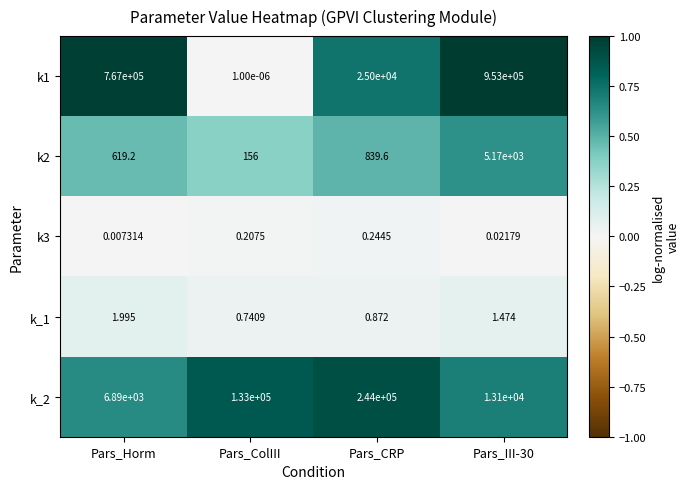

Where does the k_1 series first go above 1?

Pars_Horm